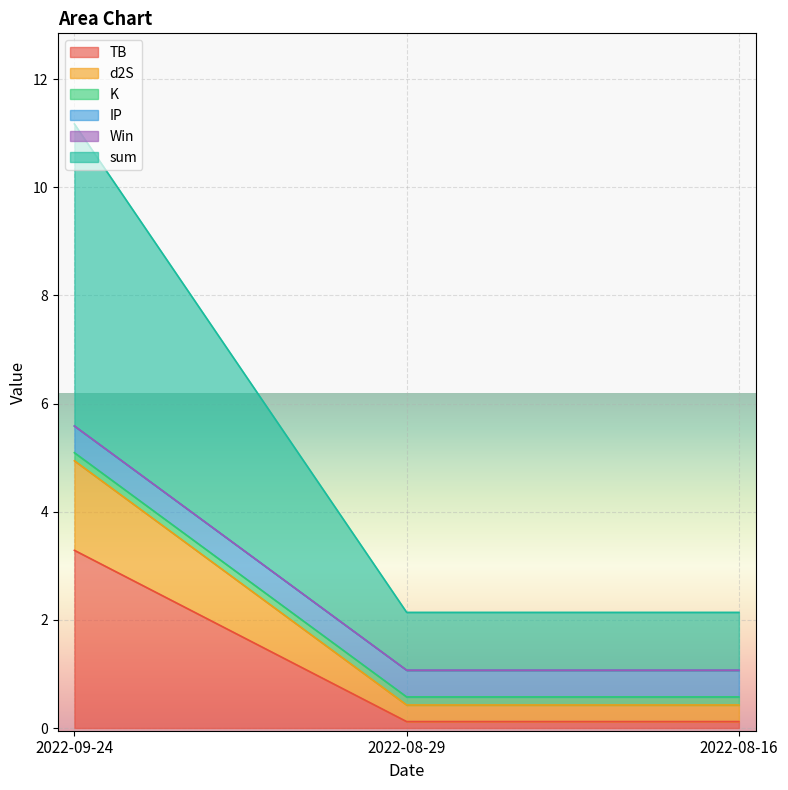

At which label does Win reach its minimum?

2022-08-16